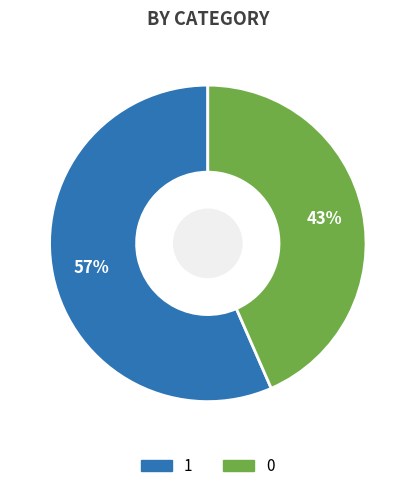

How many segments does this pie chart have?

2